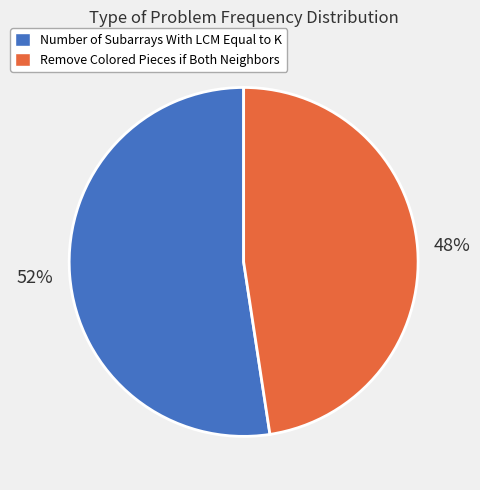

Which category has the biggest portion of the pie?

Number of Subarrays With LCM Equal to K